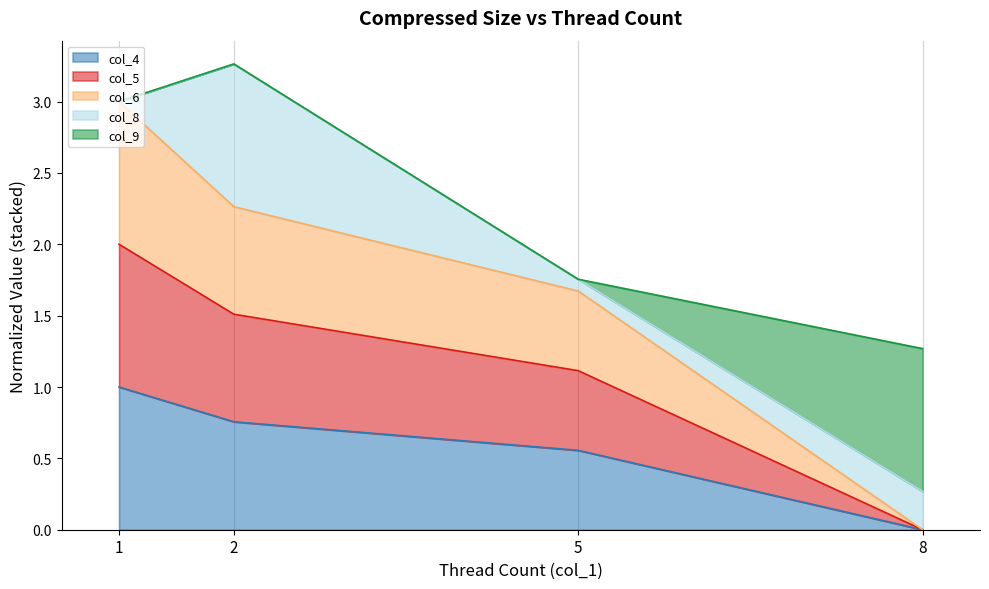

True or false: col_5 and col_4 cross at least once.

False